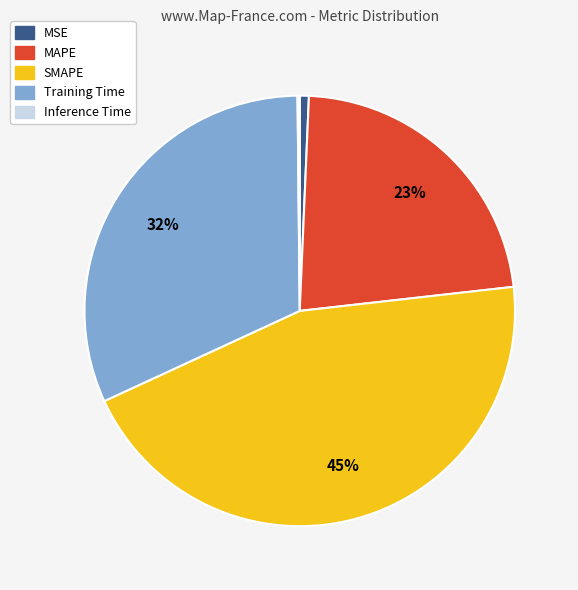

Does SMAPE account for over 50% of the chart?

No